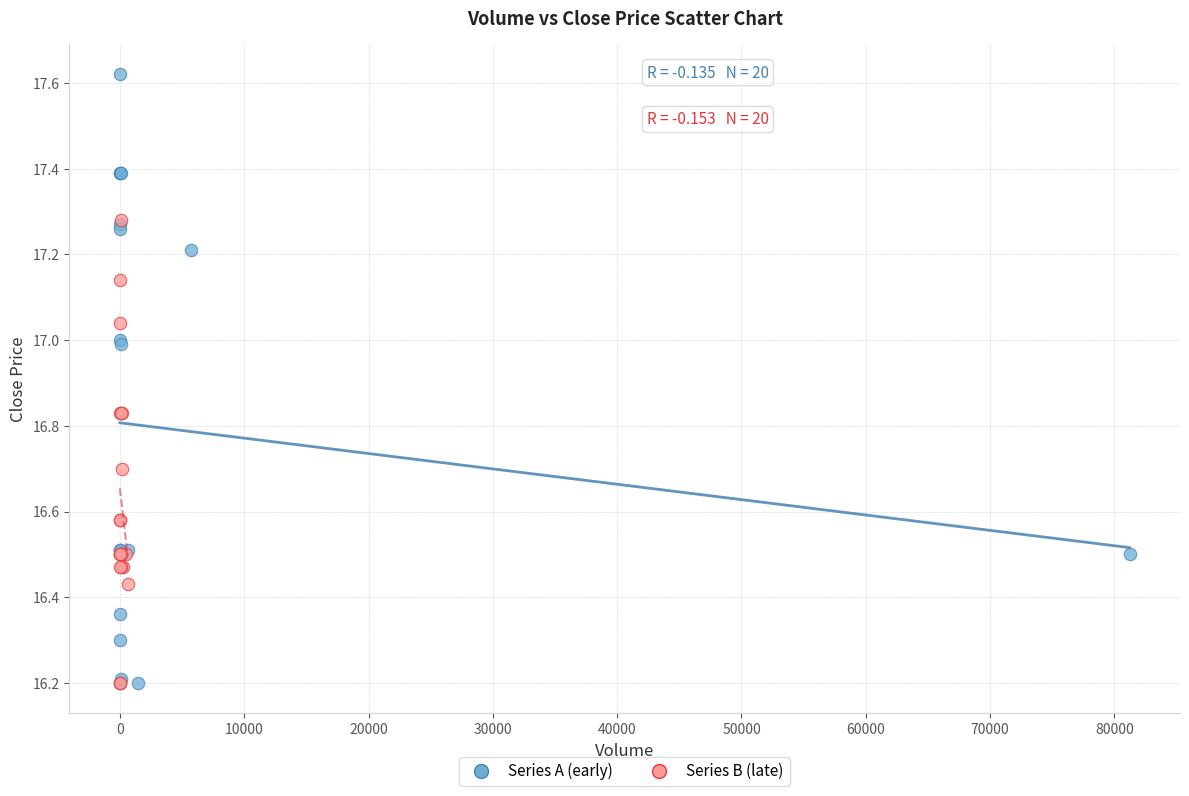

Which series has the widest spread of Y values?

Series A (early)